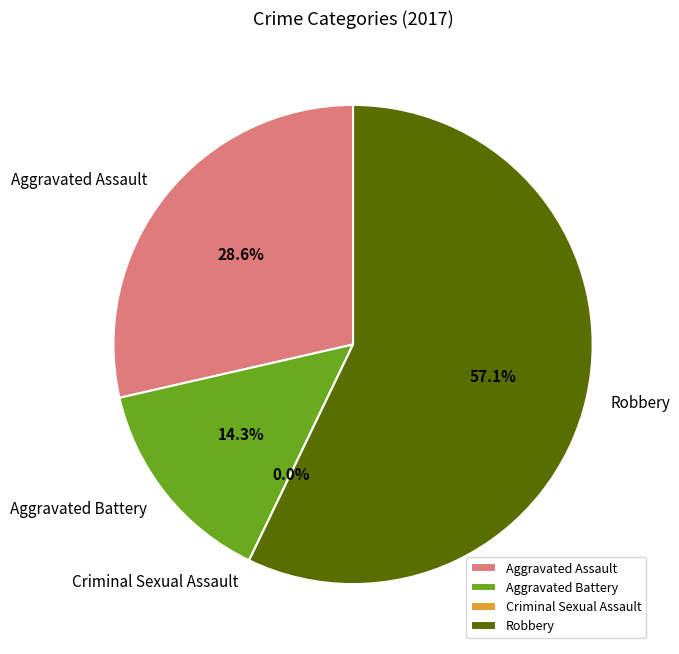

How many segments does this pie chart have?

4